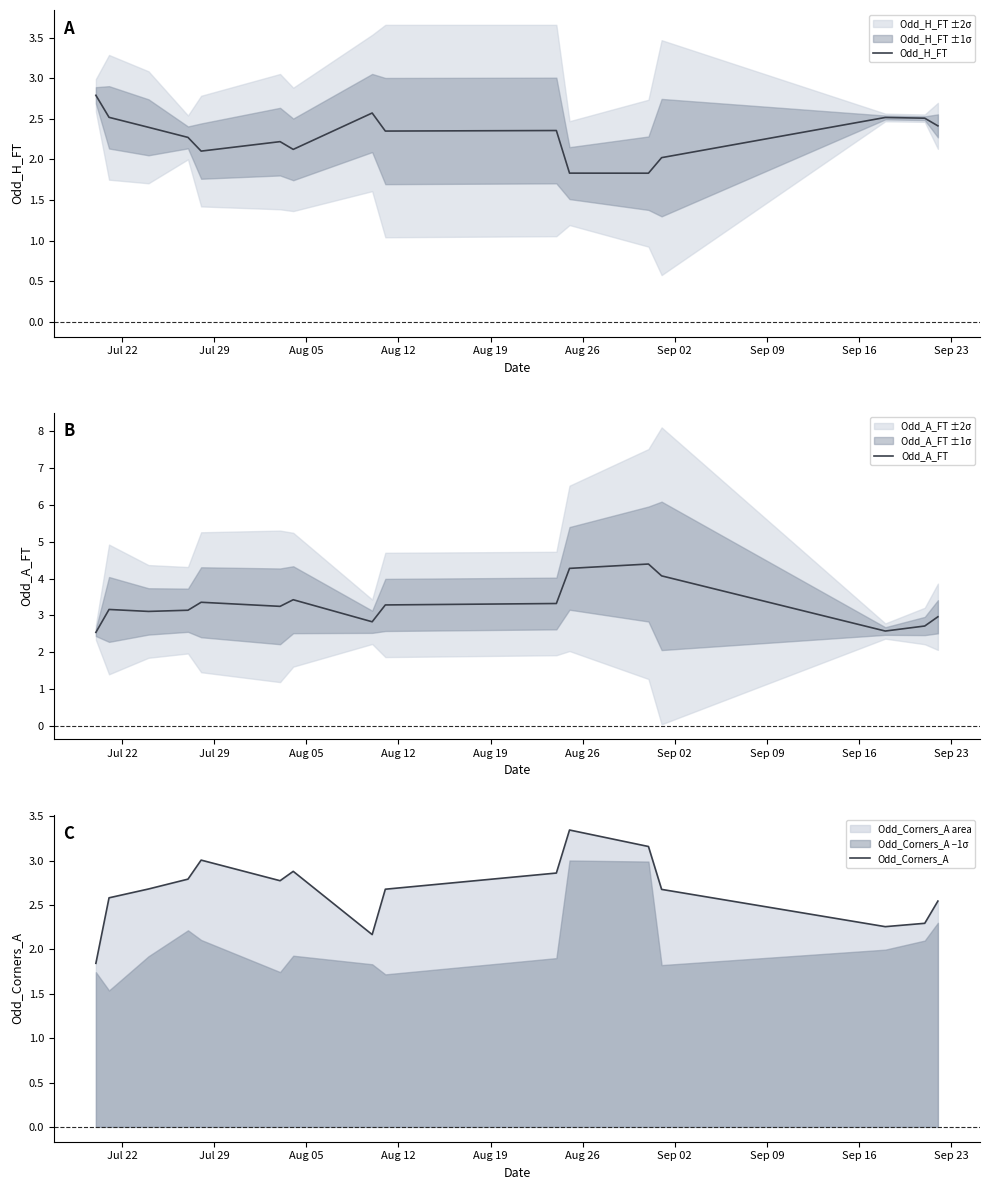

What is the lowest value of the Odd_H_FT series?

1.8